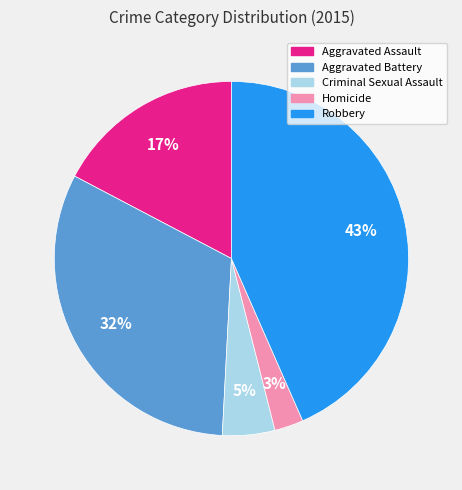

Is there a majority slice in this chart?

No